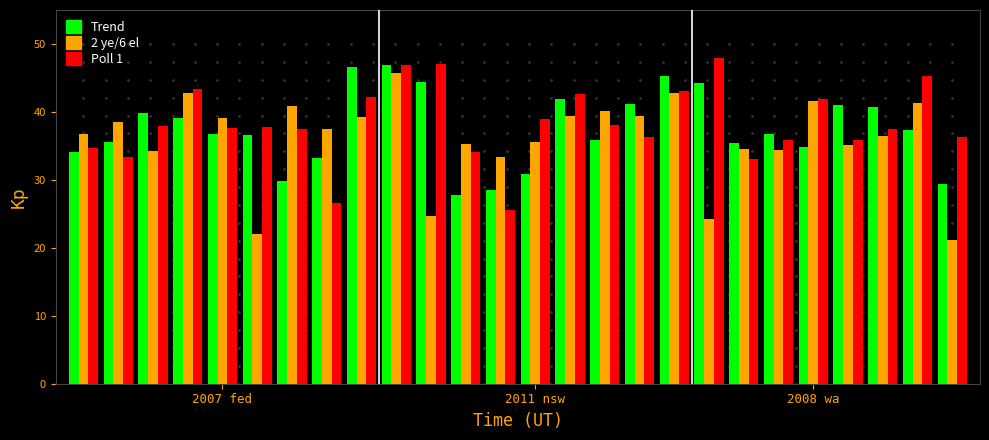

What is the difference between the maximum and minimum values in the Poll 1 series?

22.4